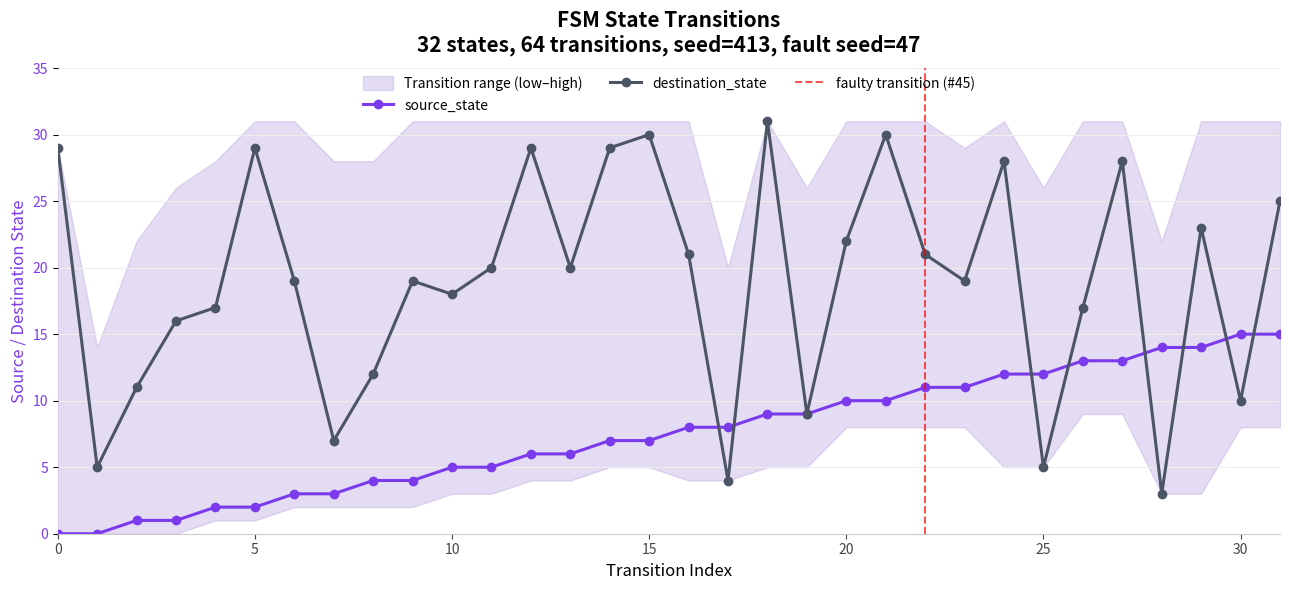

What is the value of the destination_state point at the 22nd from the left?

30